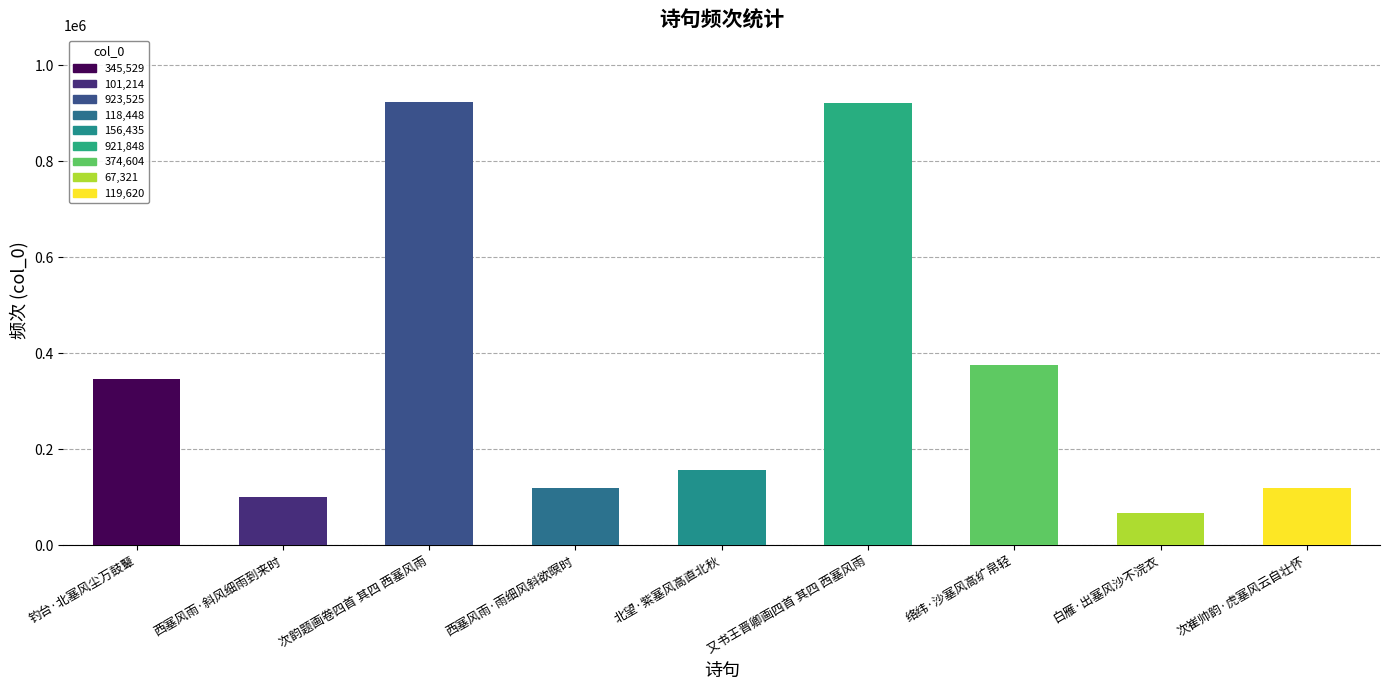

What is the sum of the values at 西塞风雨·斜风细雨到来时 and 北望·紫塞风高直北秋?

257649